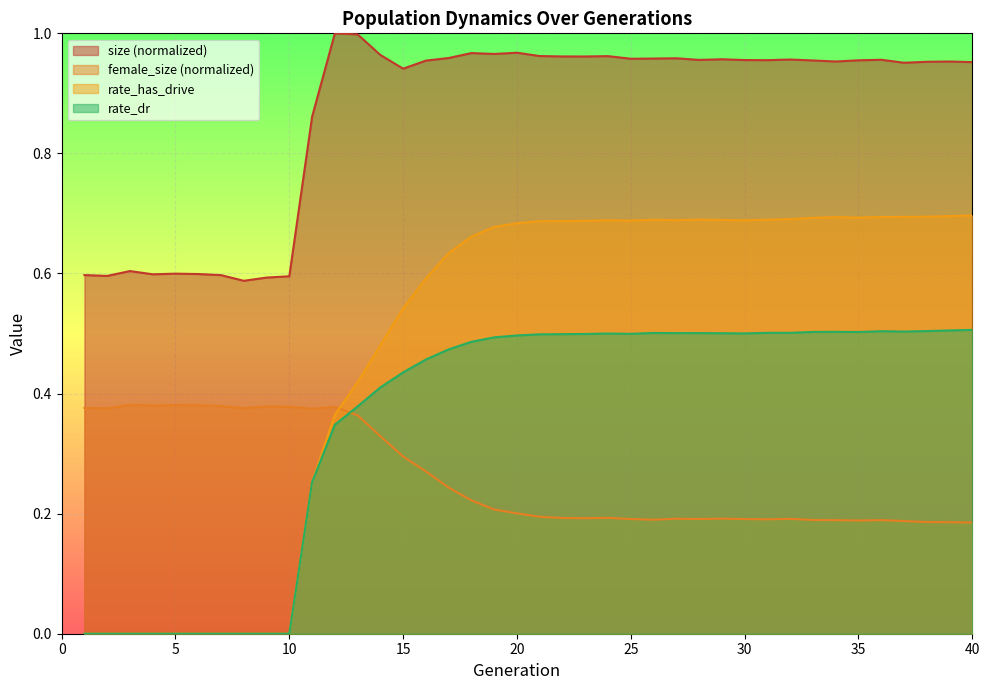

What is the value of the size point at the 13th from the left?

1.0